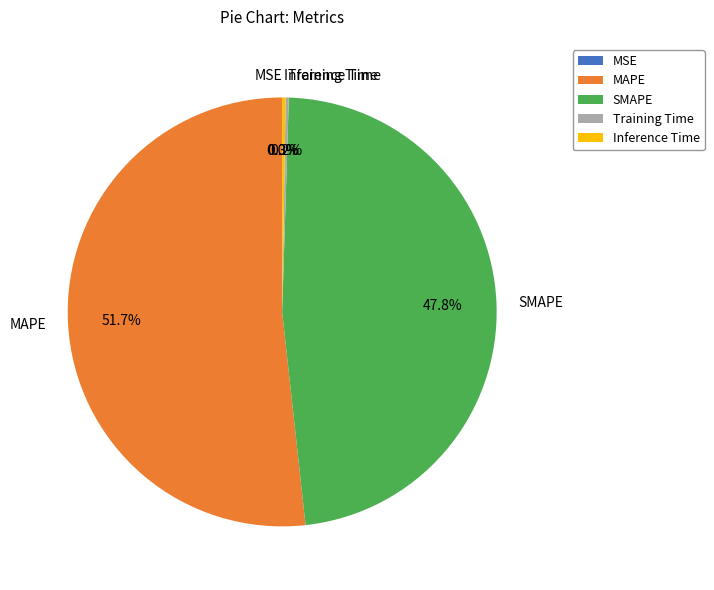

Does MAPE account for over 50% of the chart?

Yes